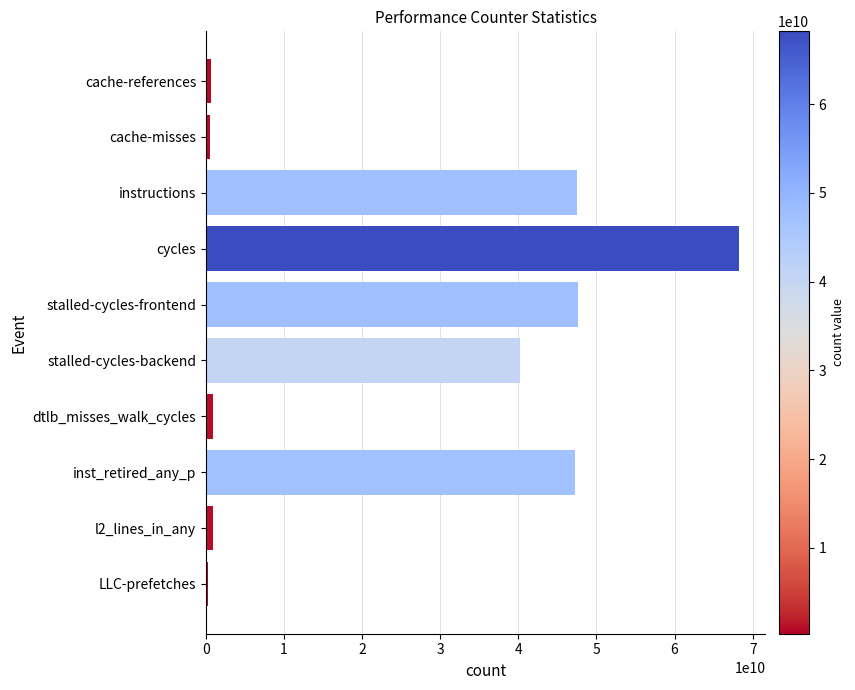

Between cache-references and stalled-cycles-backend, which is larger?

stalled-cycles-backend